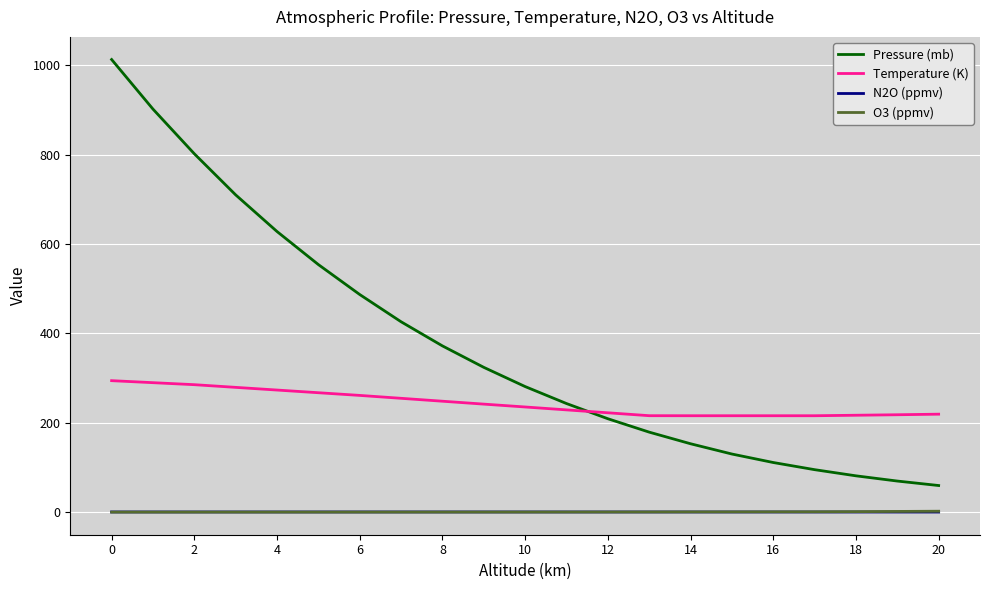

What is the greatest value displayed?

1013.0